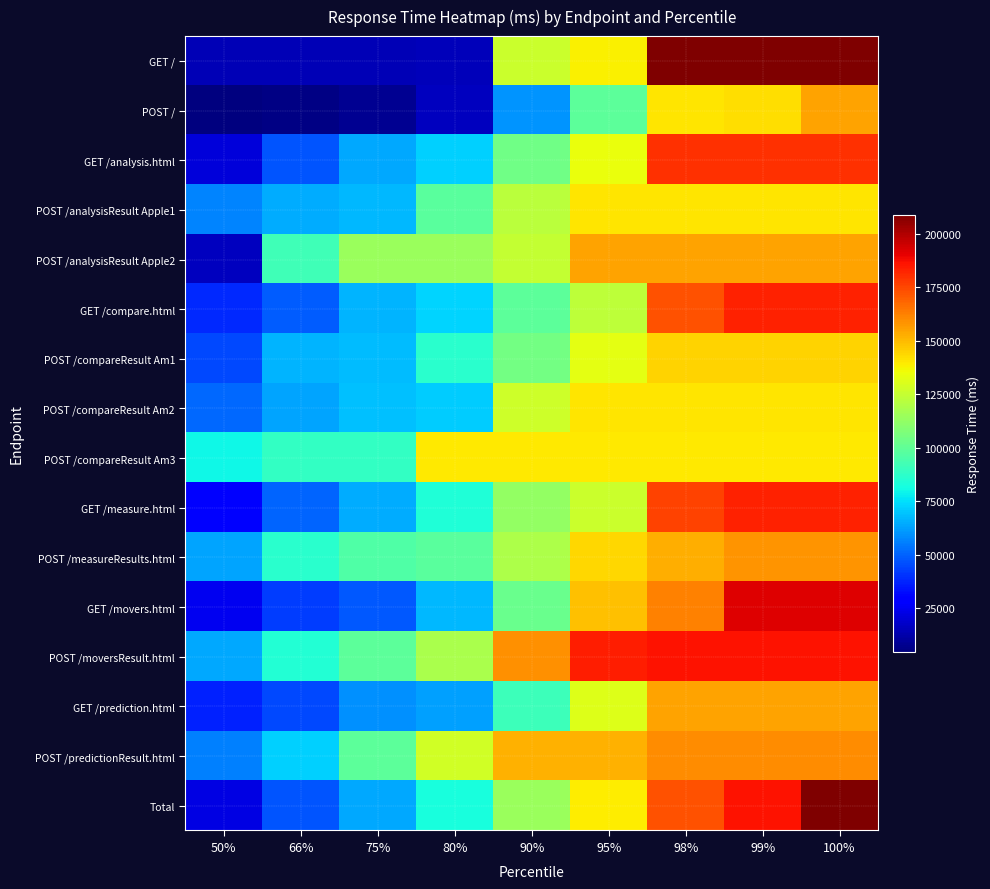

Which series has the widest spread of values?

GET /